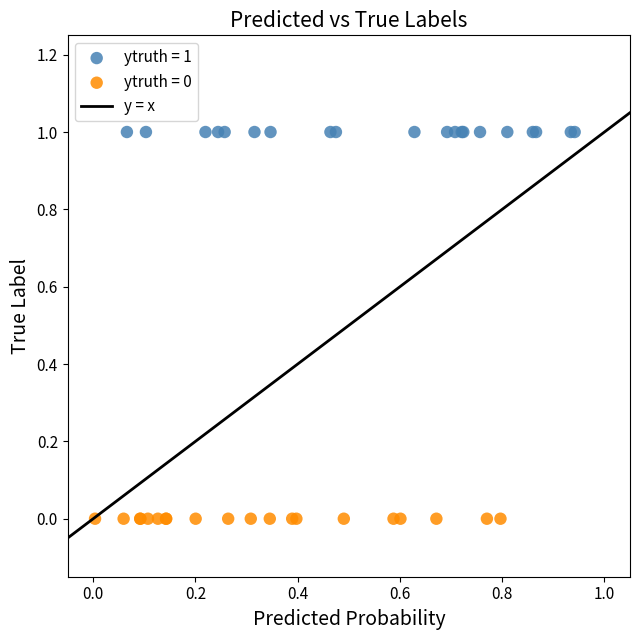

Which series contains the lowest Y value?

ytruth = 0